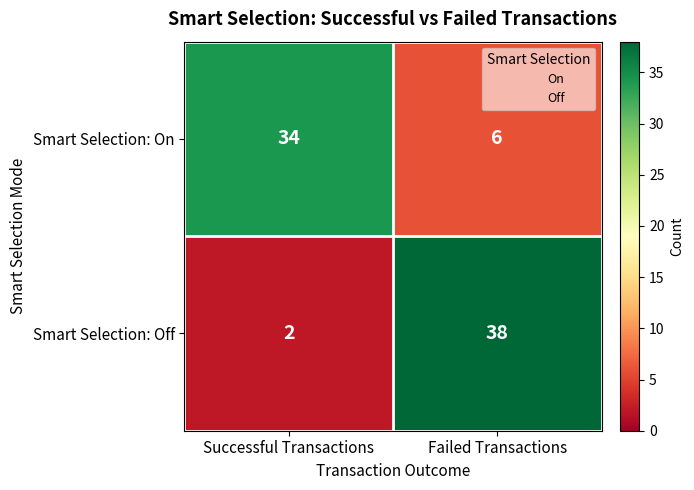

Which series has the widest spread of values?

Smart Selection: Off